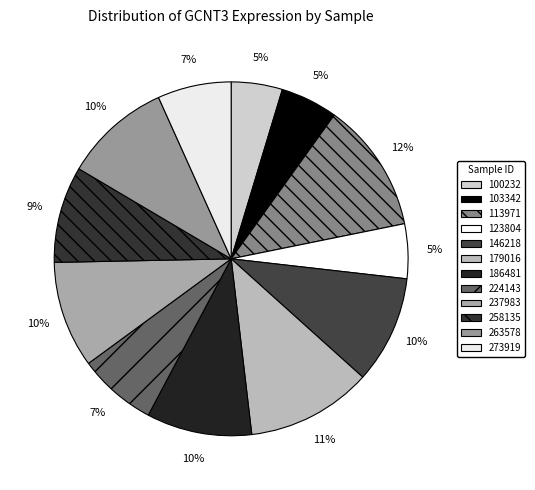

Between 237983 and 100232, which is larger?

237983